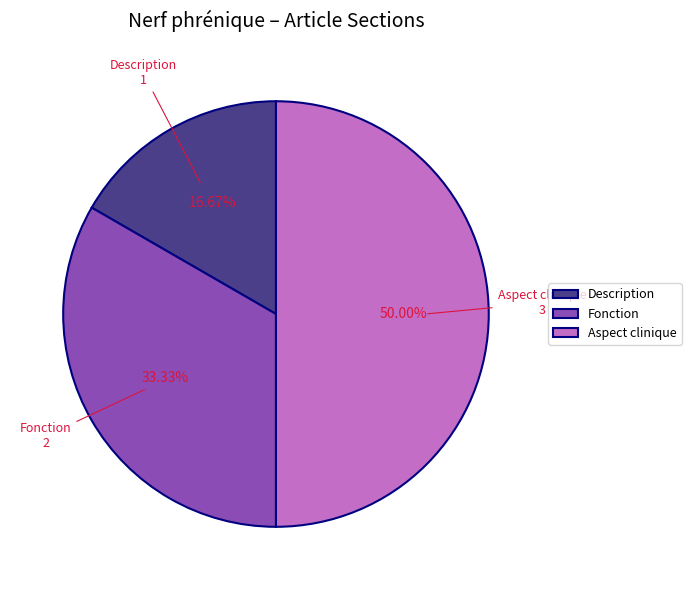

How many segments does this pie chart have?

3